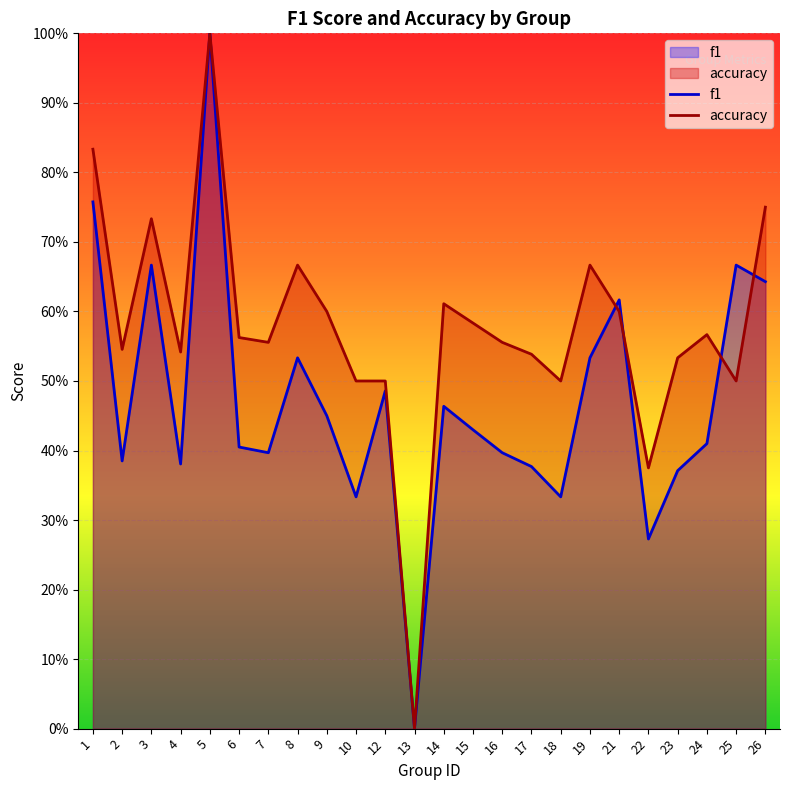

At which category is the sum across all series the highest?

5